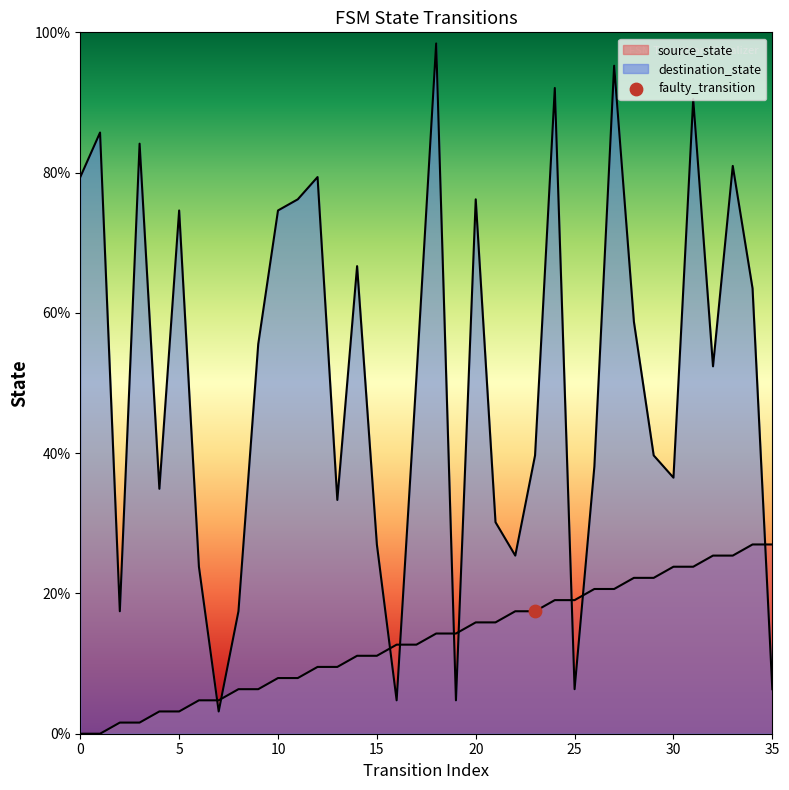

What is the total value across all series at 27?

115.9